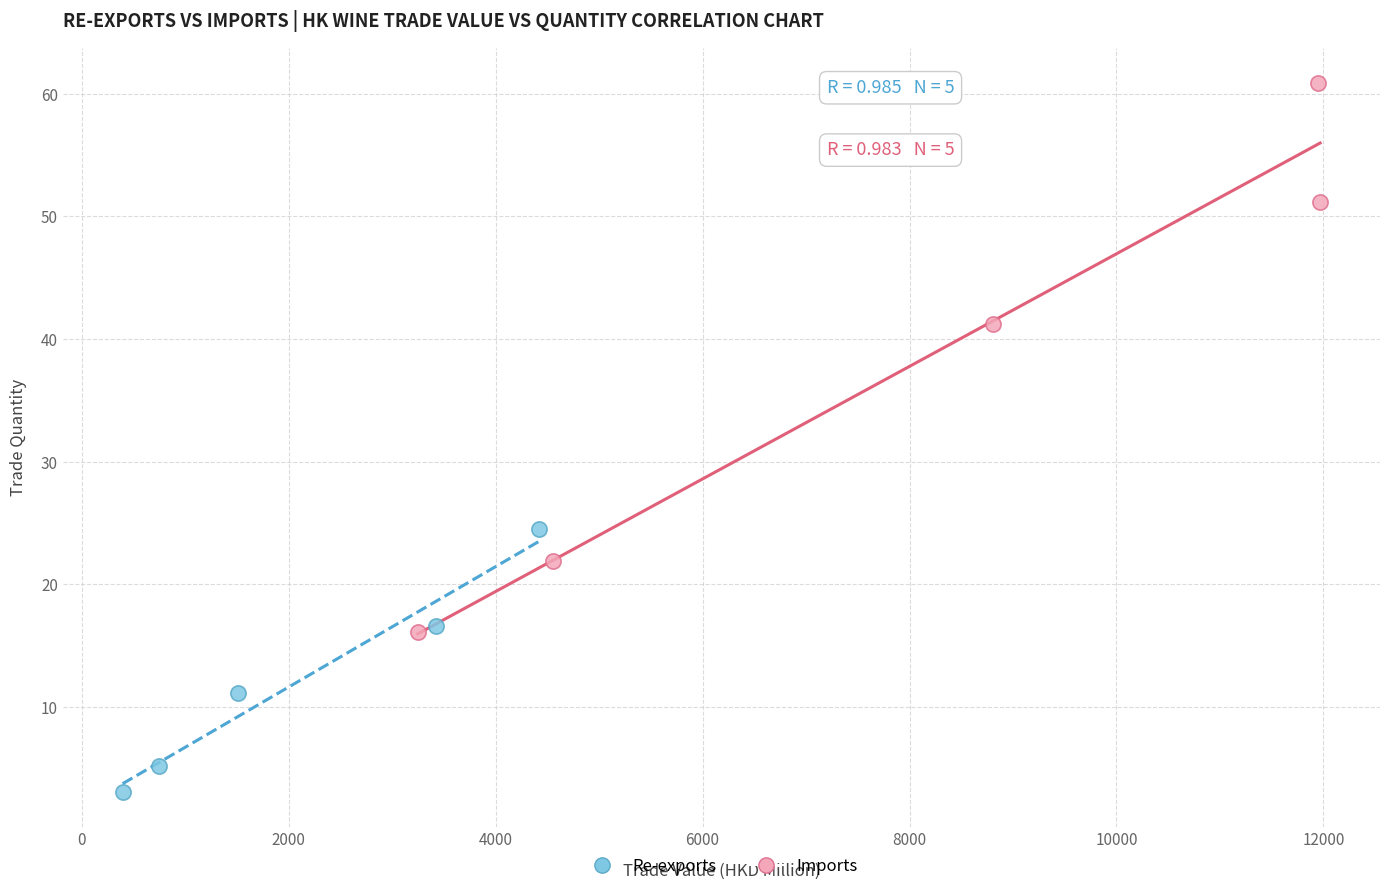

Which series reaches the maximum Y coordinate?

Imports